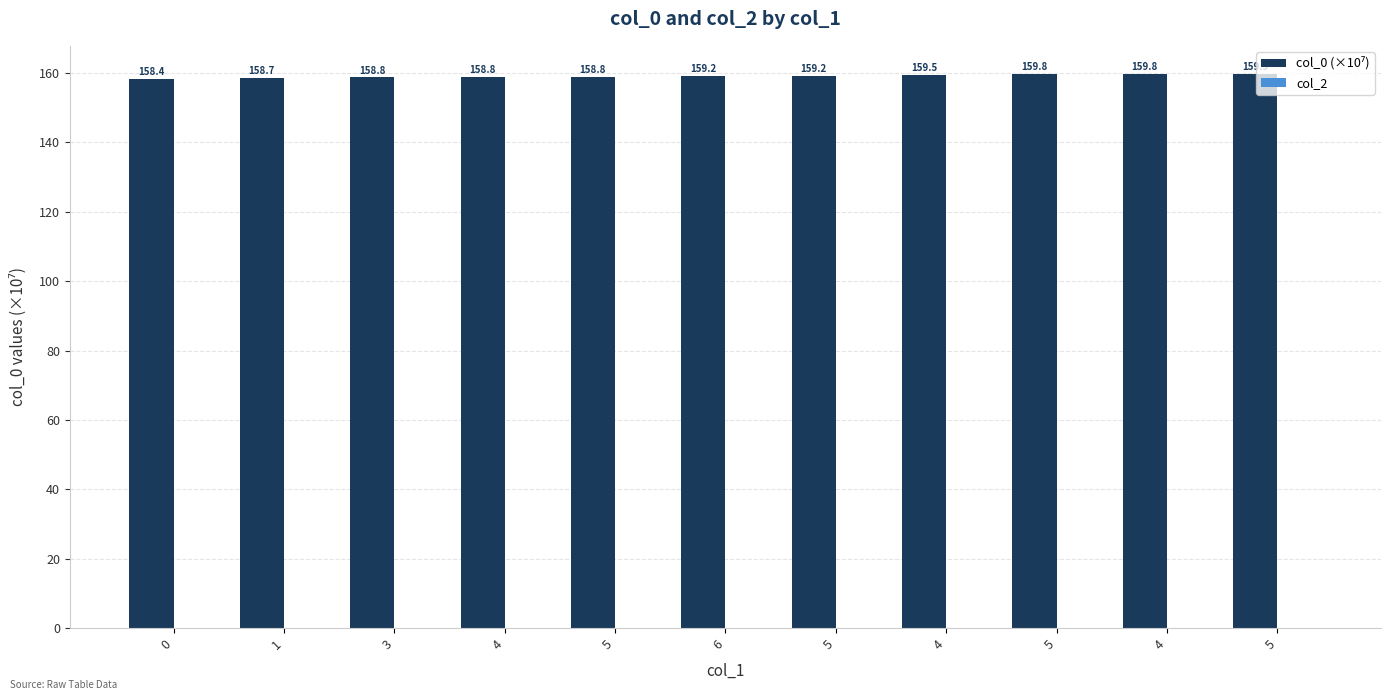

How many data points are less than 159?

5